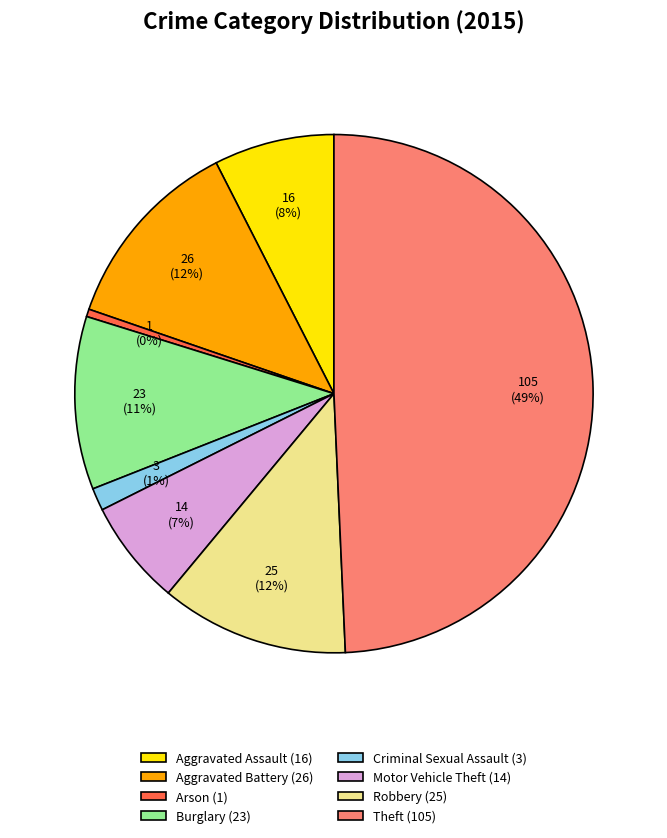

Which slice is the smallest?

Arson